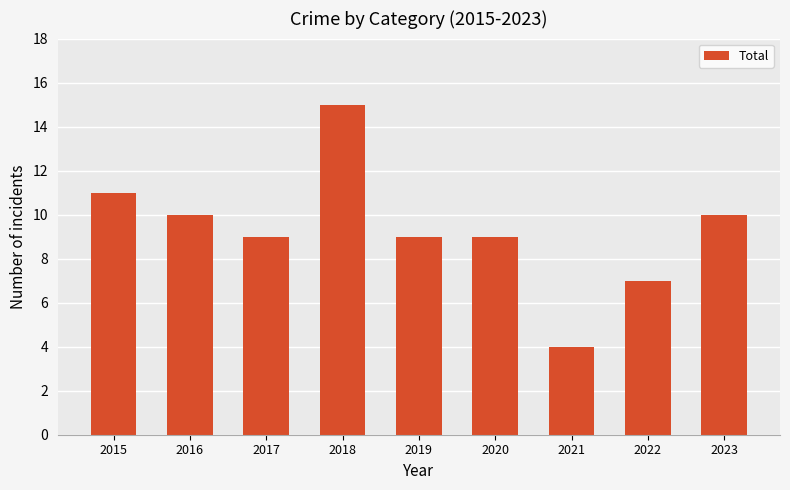

Is it true that the value at 2017 is 9?

True